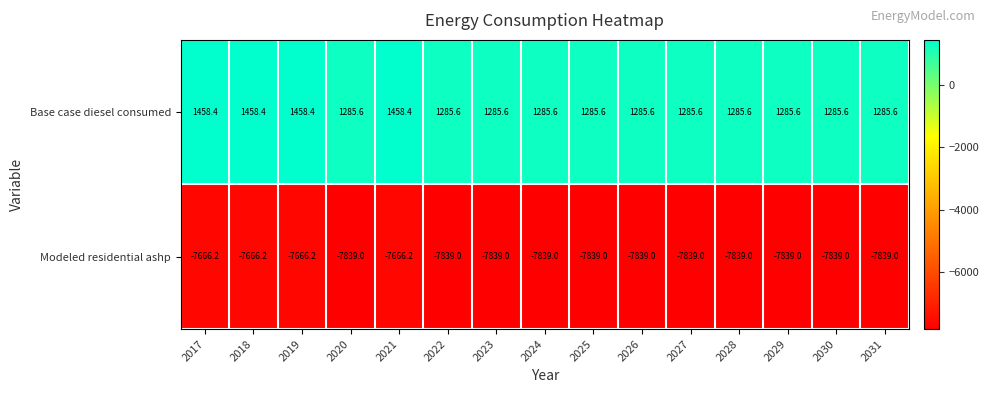

Which series has the largest total across all categories?

Base case diesel consumed